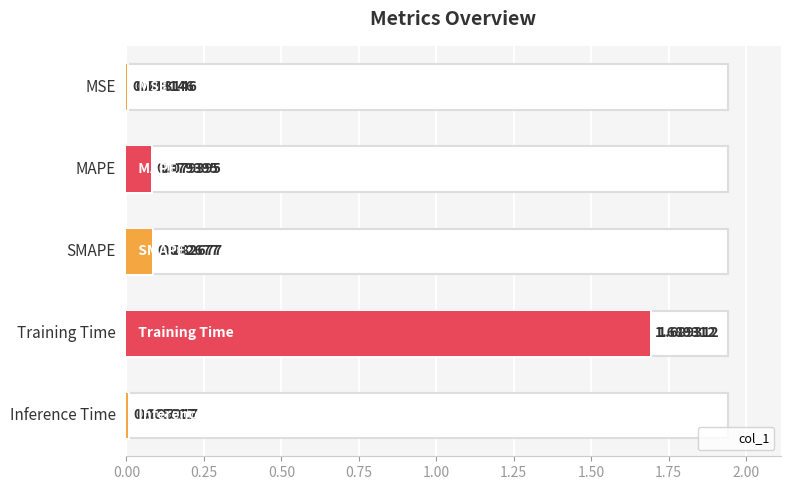

The value at 0.75 is 1.7. True or false?

True